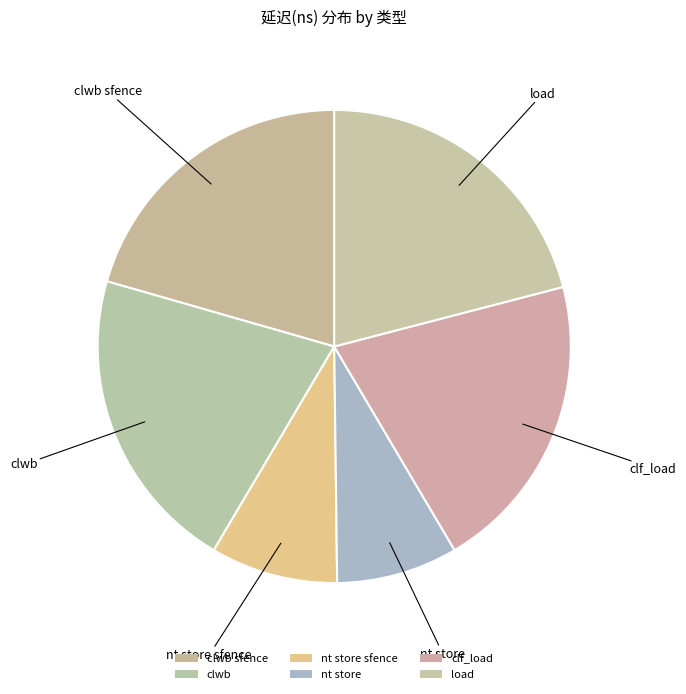

What percentage is the load slice, to the nearest percent?

21%